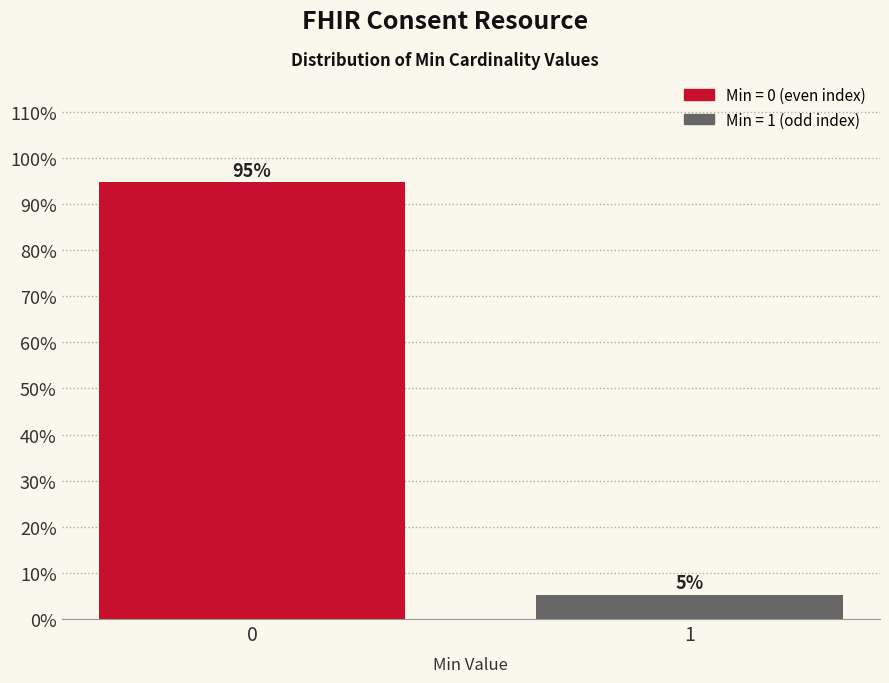

Rank the categories by value from highest to lowest.

0, 1